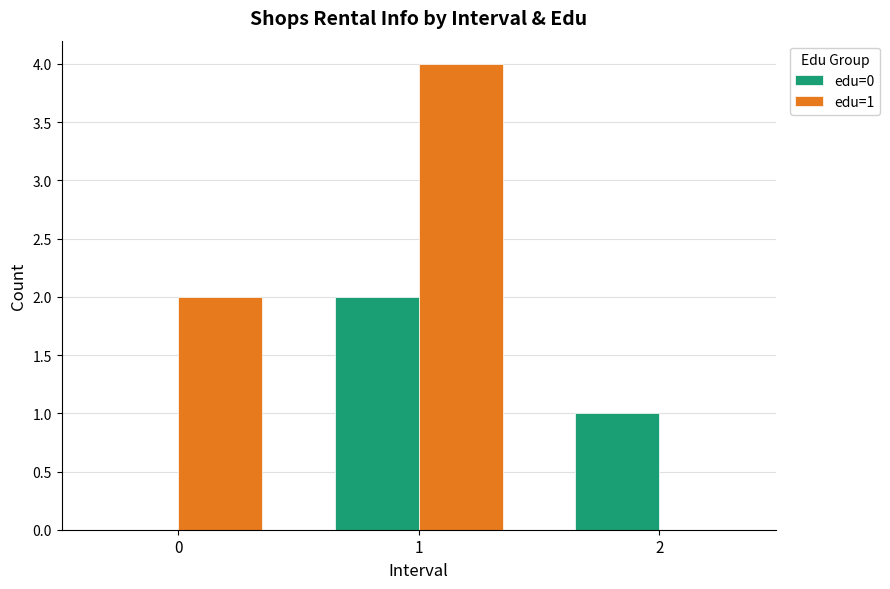

Reading left to right, extract all data points from this chart.

edu=0: 0	2	1
edu=1: 2	4	0